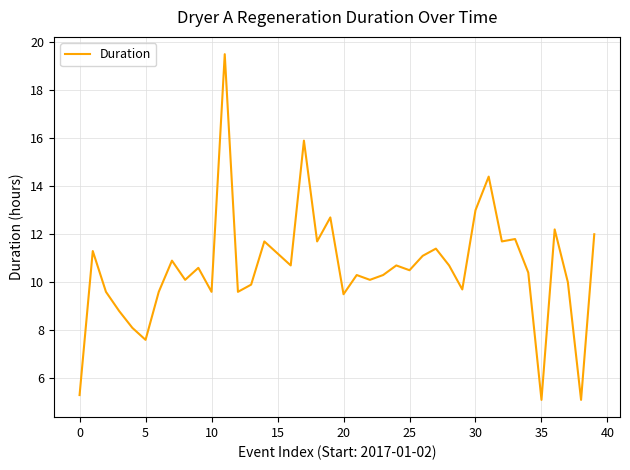

What is the greatest value displayed?

19.5